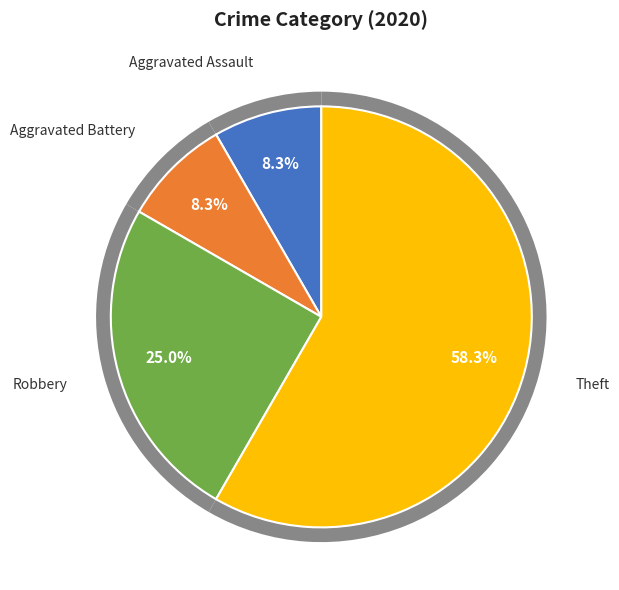

True or false: Aggravated Battery accounts for 16% of the total.

False